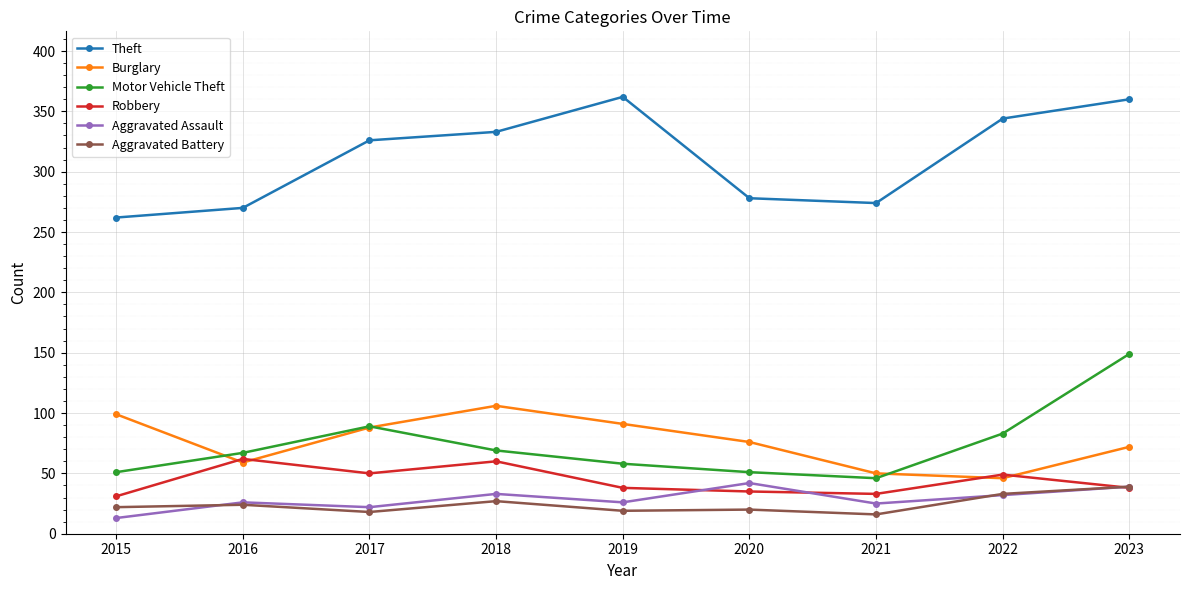

What value does the Robbery series have at 2015?

31